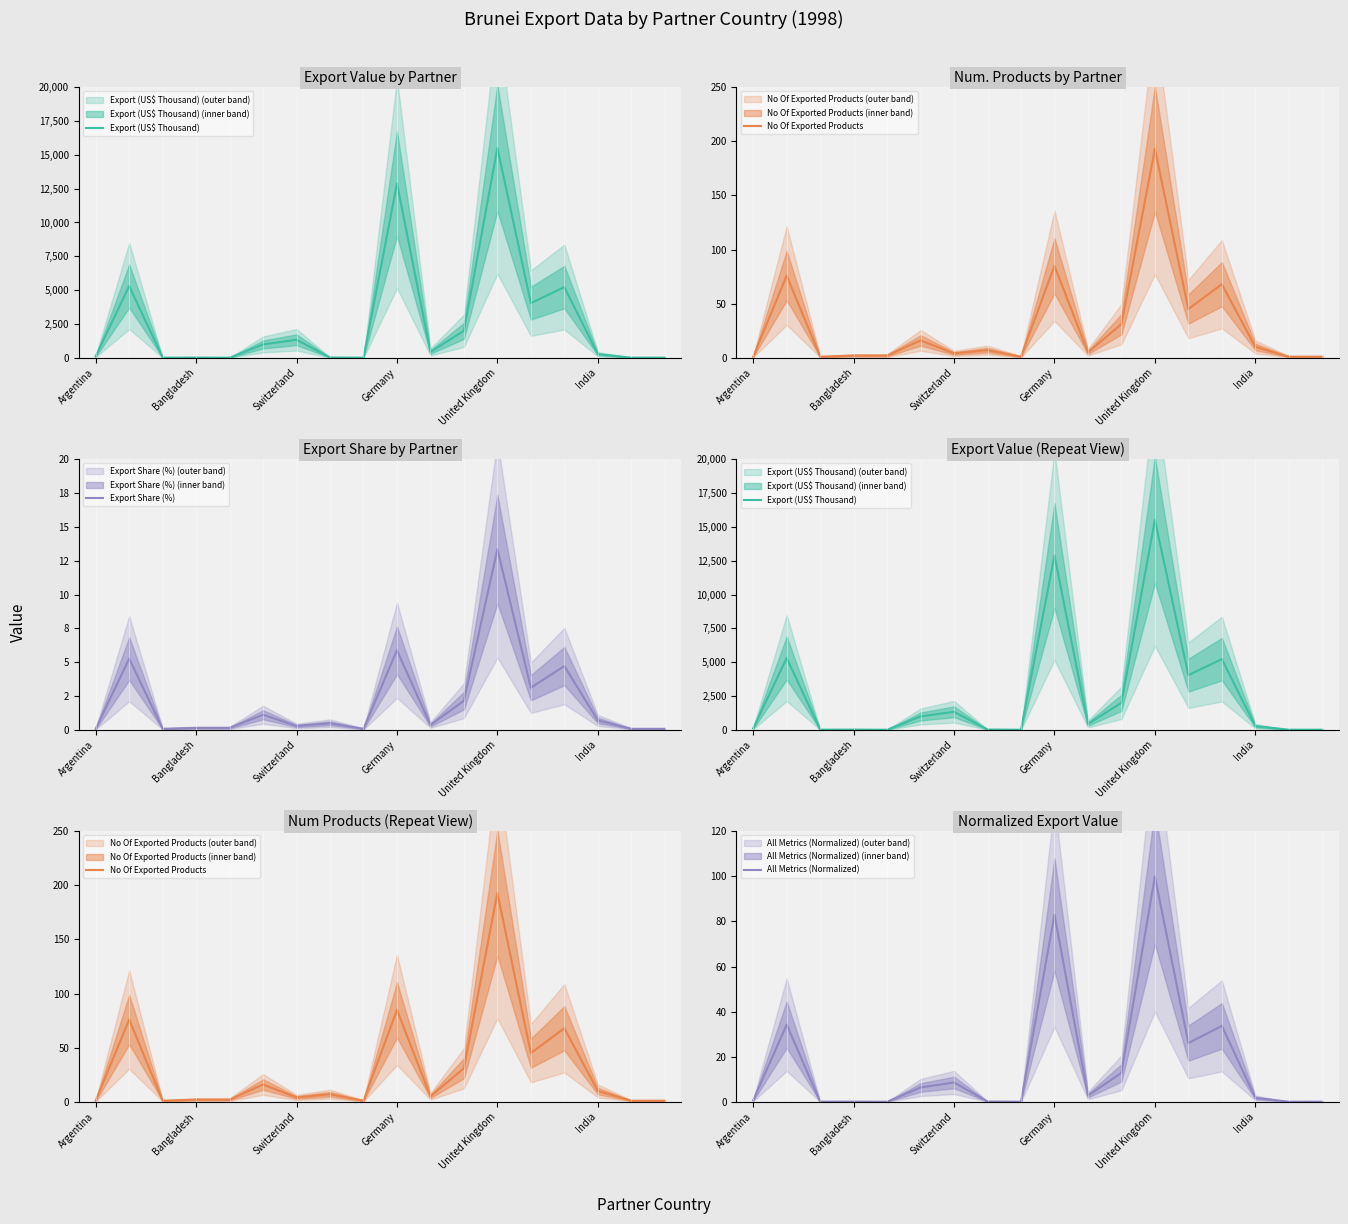

The value of All Metrics (Normalized) at Germany is 140.2. True or false?

False